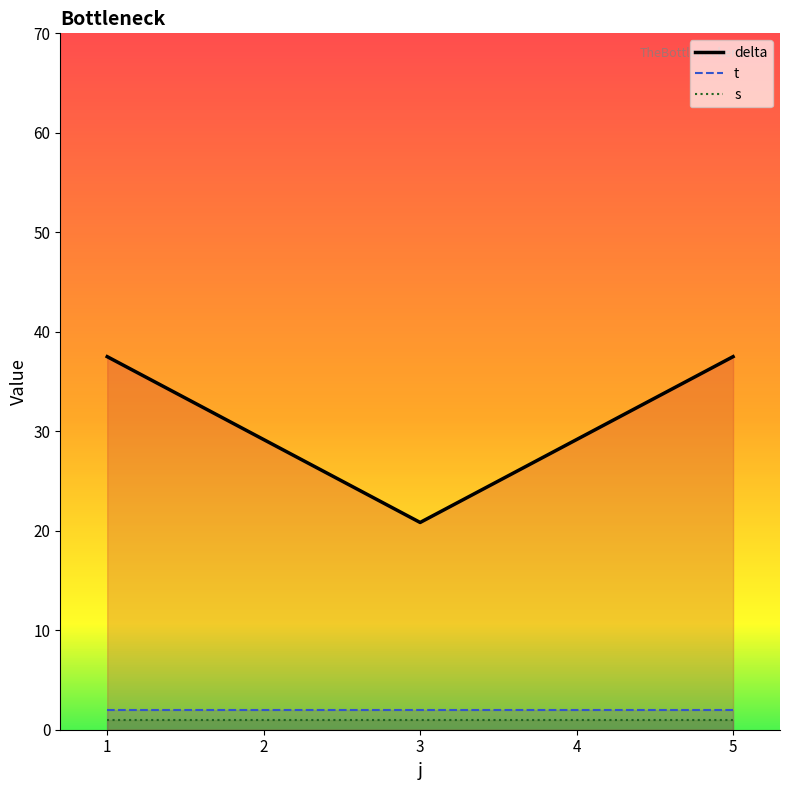

What is the minimum value shown in the chart?

1.0